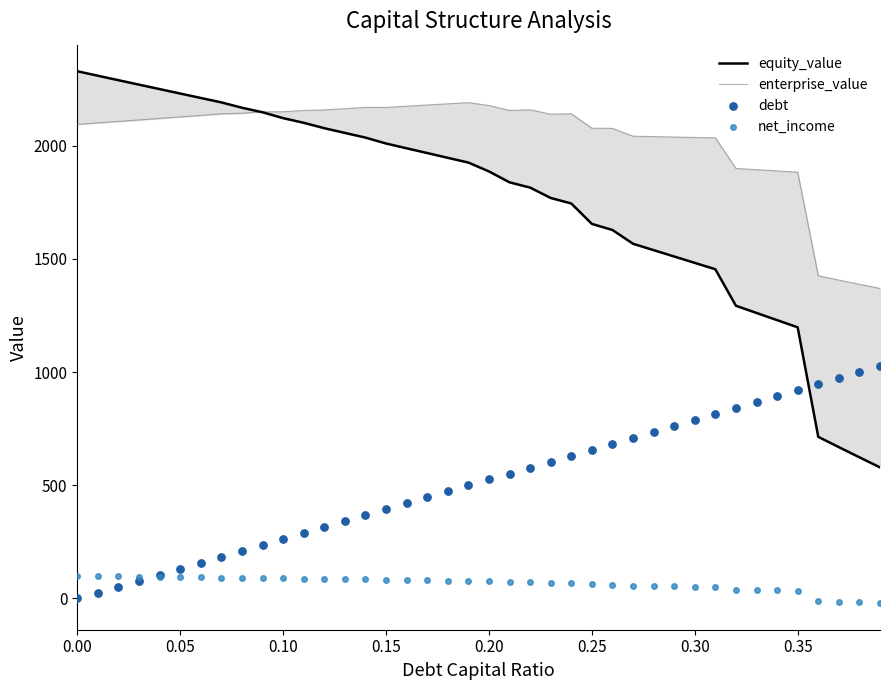

What are all the series names shown in the legend?

equity_value, enterprise_value, debt, net_income